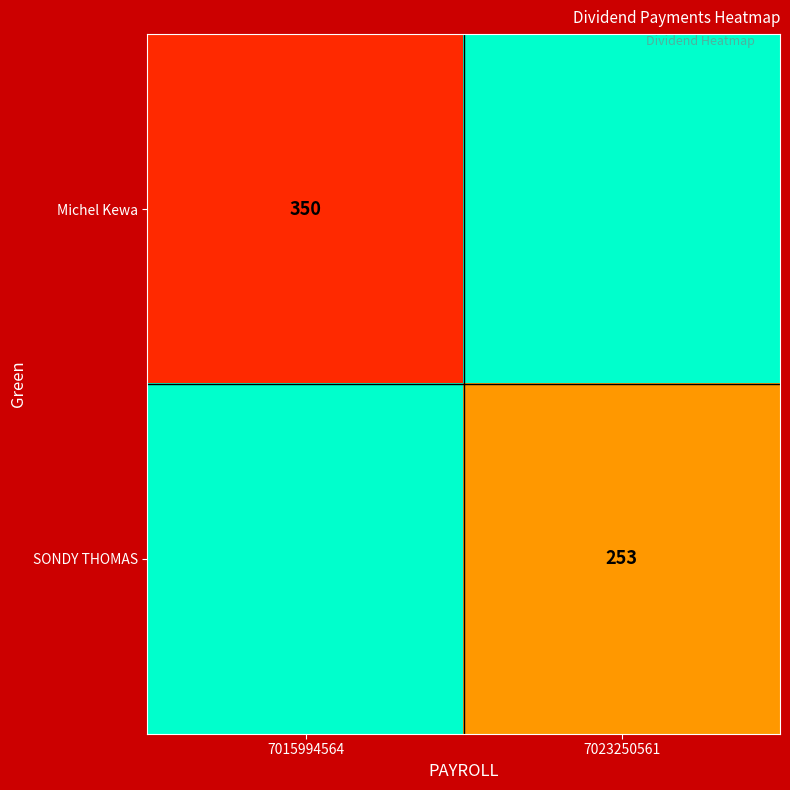

True or false: Michel Kewa has a value of 350 at 7015994564.

True